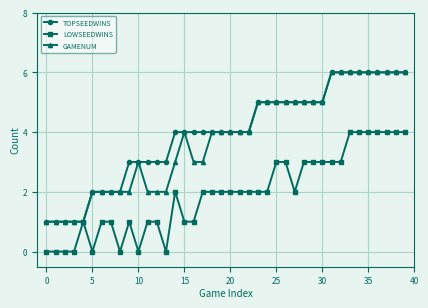

True or false: LOWSEEDWINS has more than 0 interior local peaks.

True